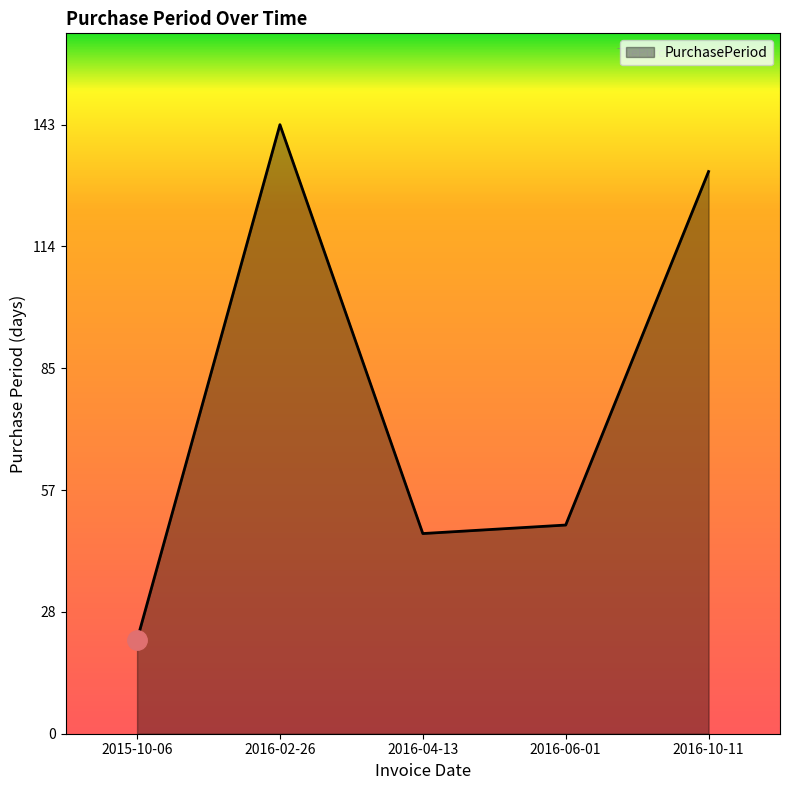

Reading left to right, transcribe all the data shown in this chart.

2015-10-06=22	2016-02-26=143	2016-04-13=47	2016-06-01=49	2016-10-11=132